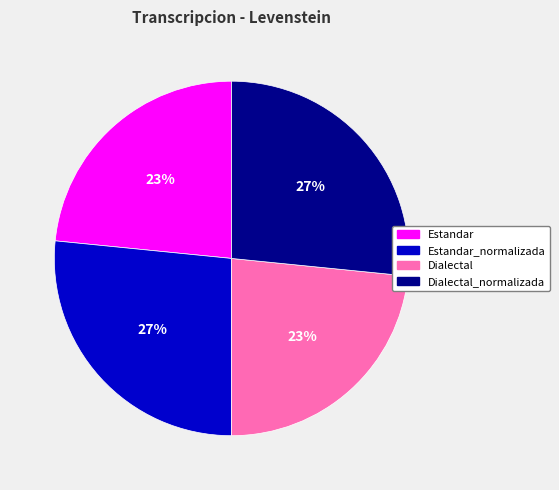

Is there any slice that represents more than half of the pie?

No